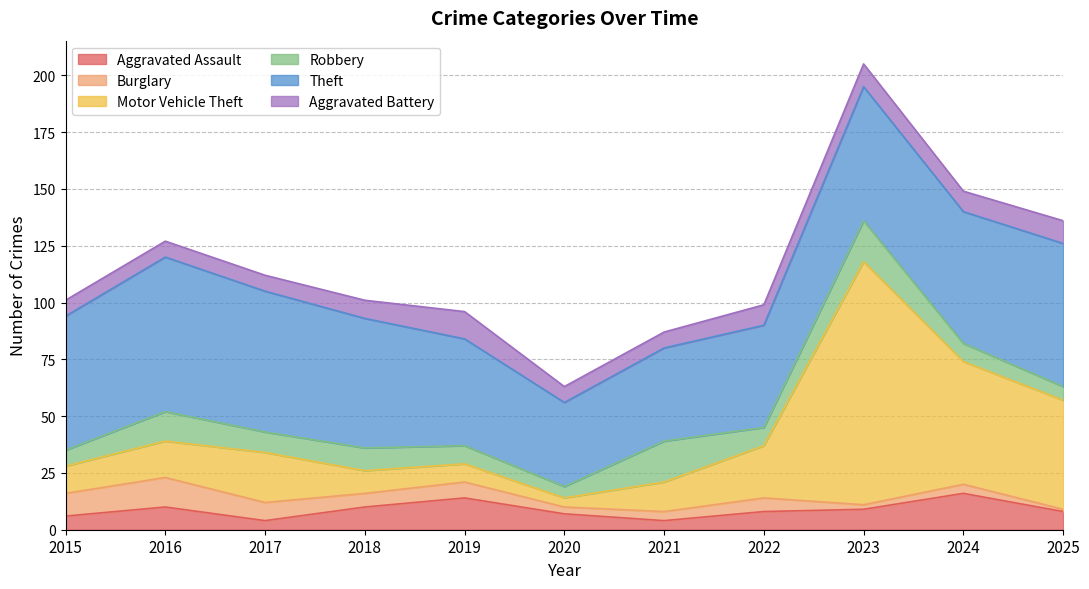

How many interior local valleys does the Burglary series have?

3